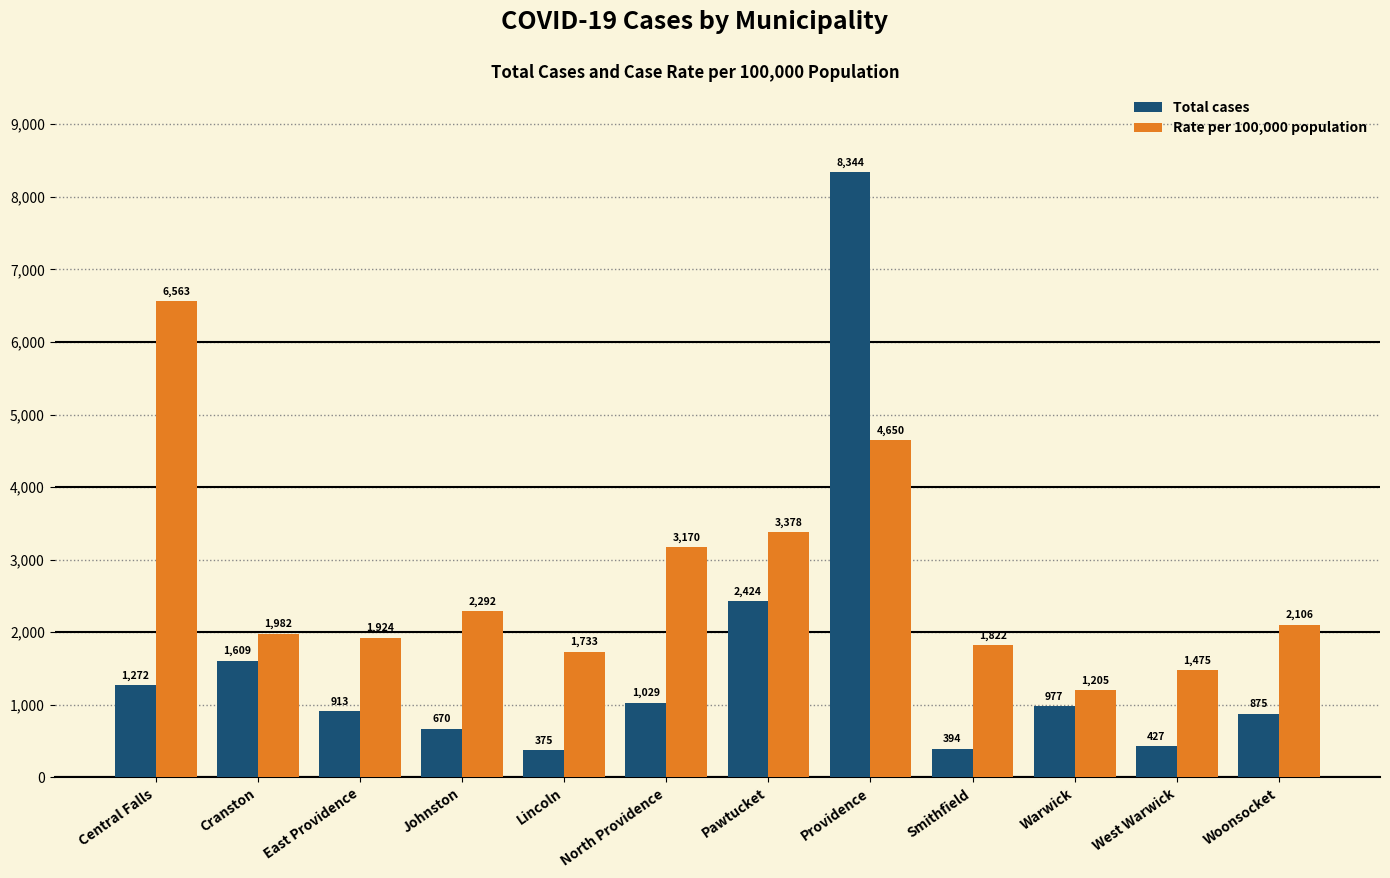

What is the label of the 4th bar from the left?

Johnston